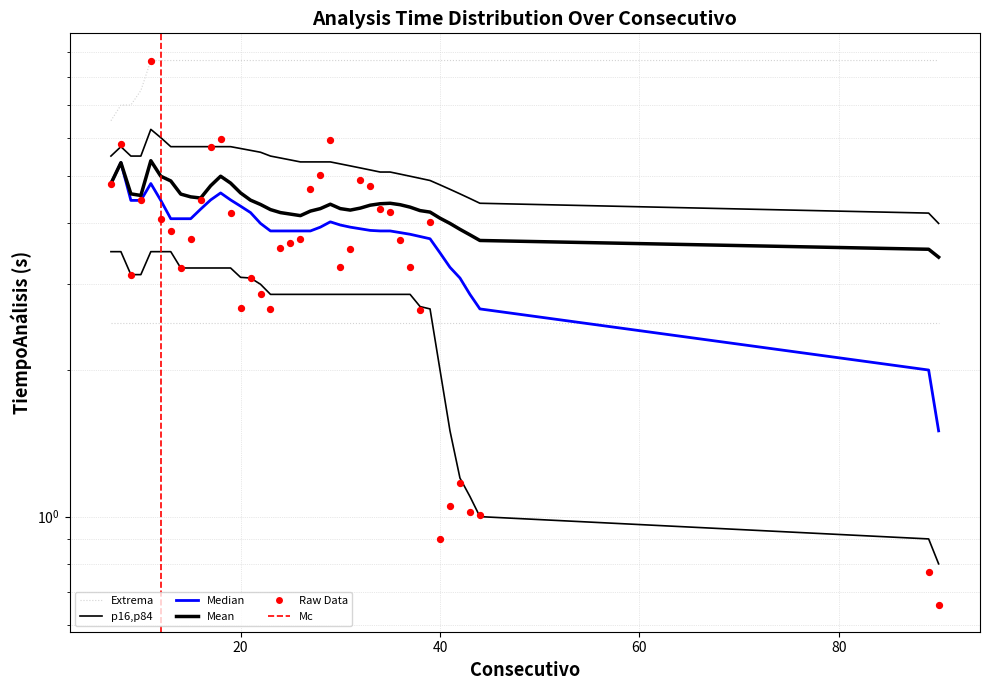

Which has a higher value, 9 or 24?

24